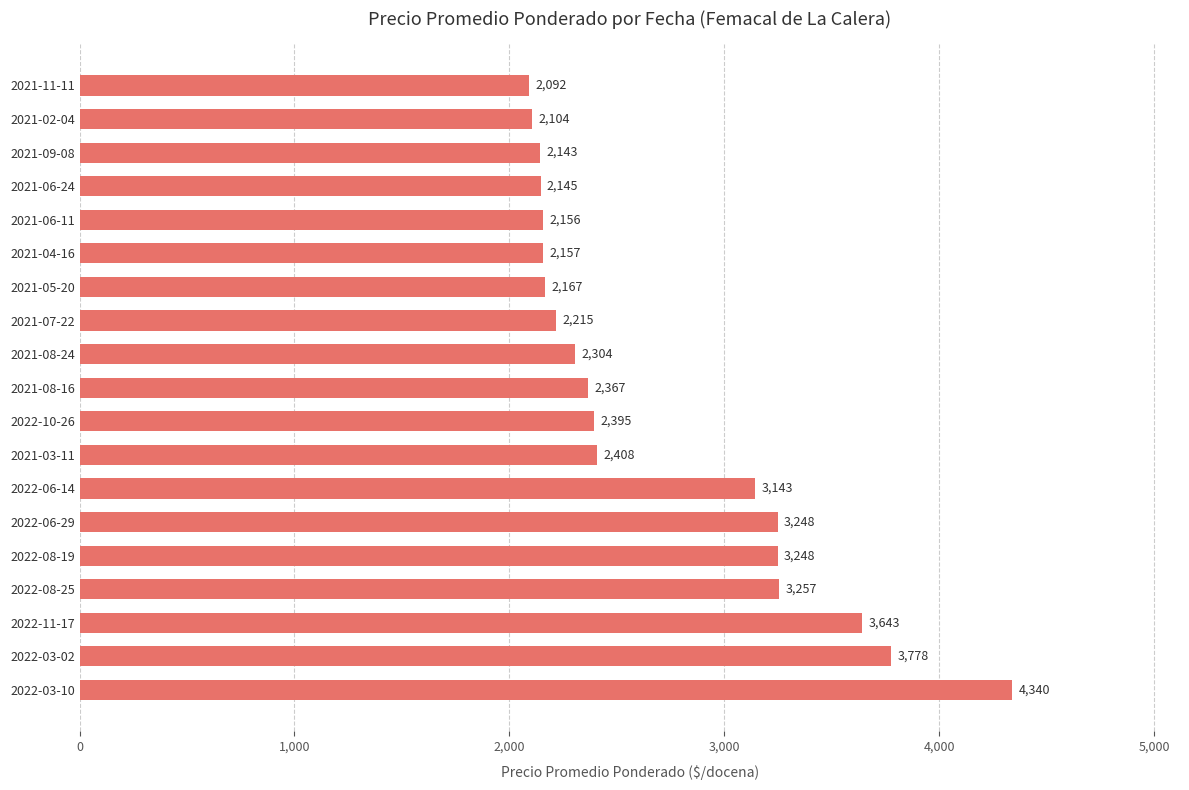

What is the ratio of the value at 2022-03-02 to the value at 2021-03-11?

1.6